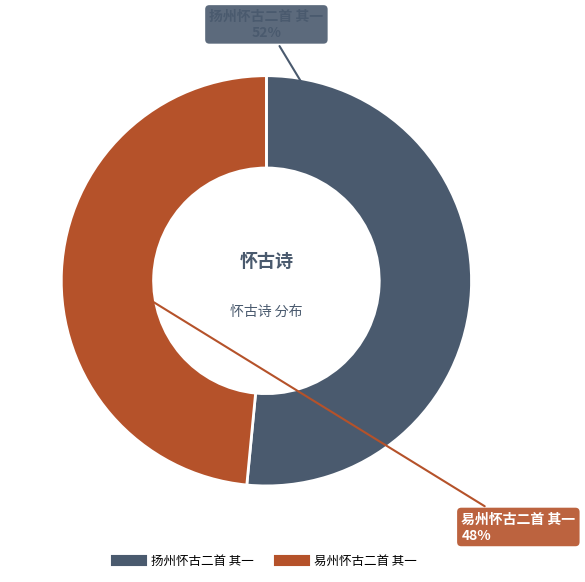

To the nearest percent, what is the average slice percentage?

50%